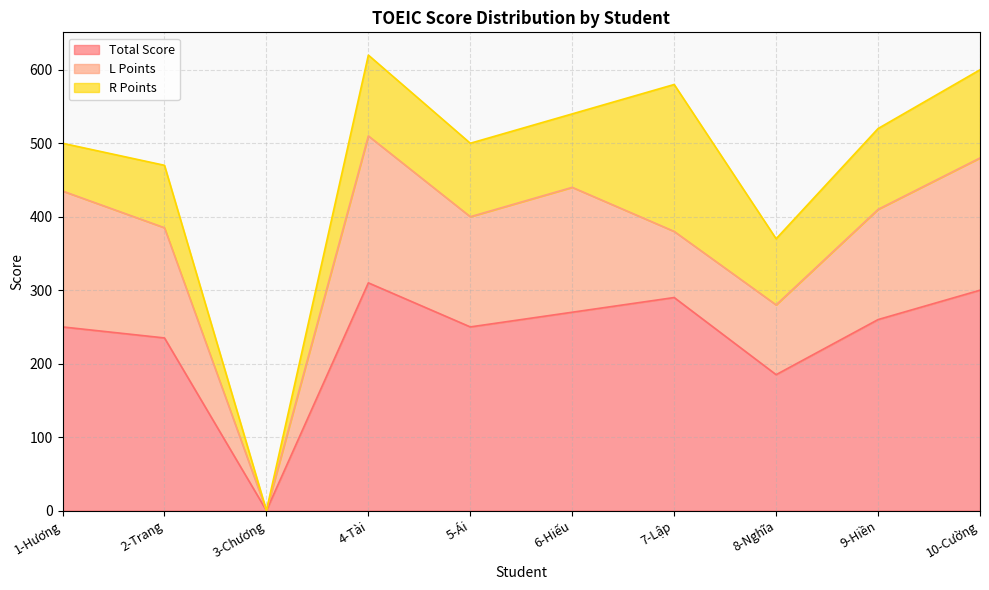

What is the sum of the Total Score values at 6-Hiếu and 5-Ái?

520